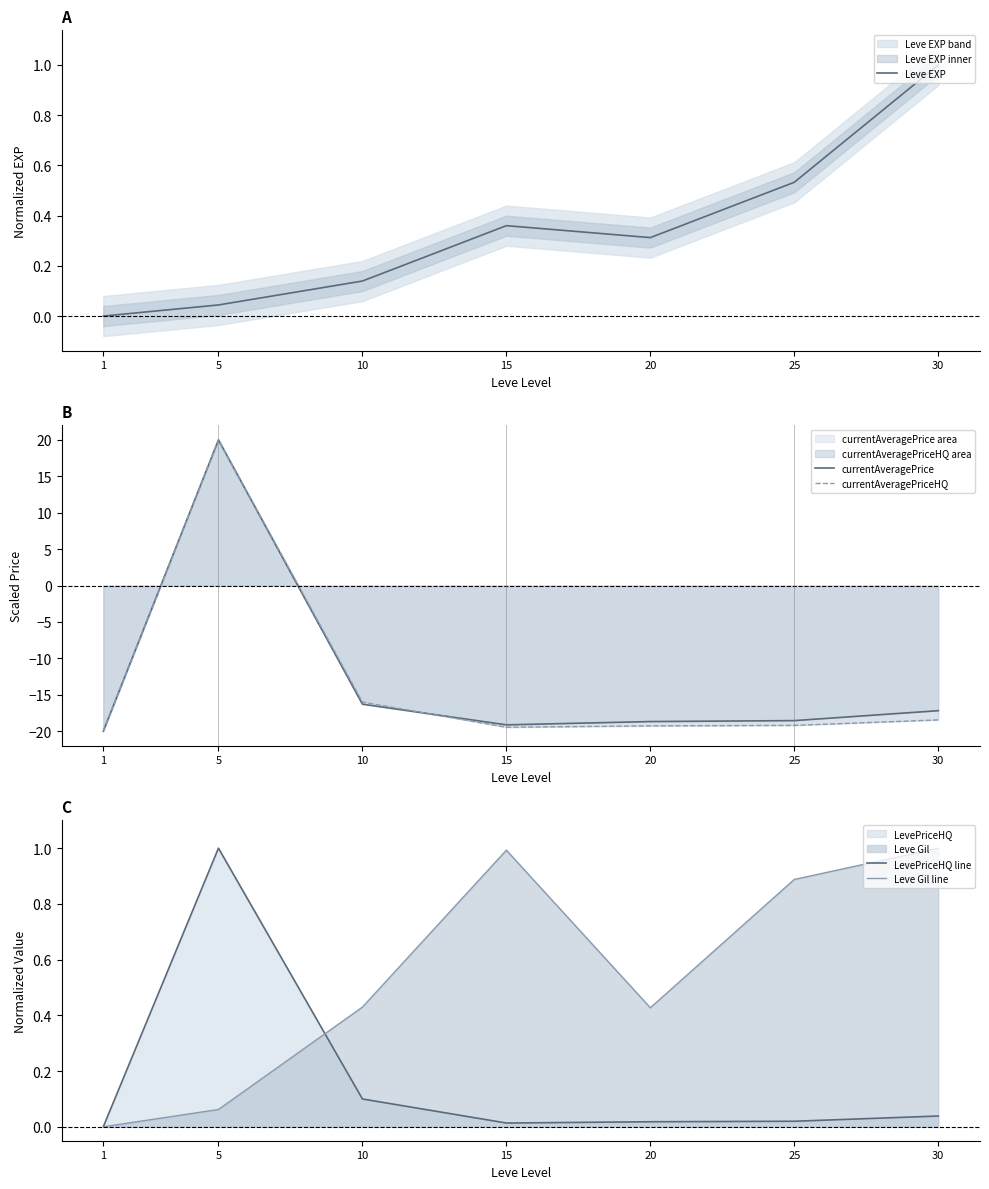

Rank the series at 30 from highest to lowest value.

Leve EXP, Leve Gil line, LevePriceHQ line, currentAveragePrice, currentAveragePriceHQ